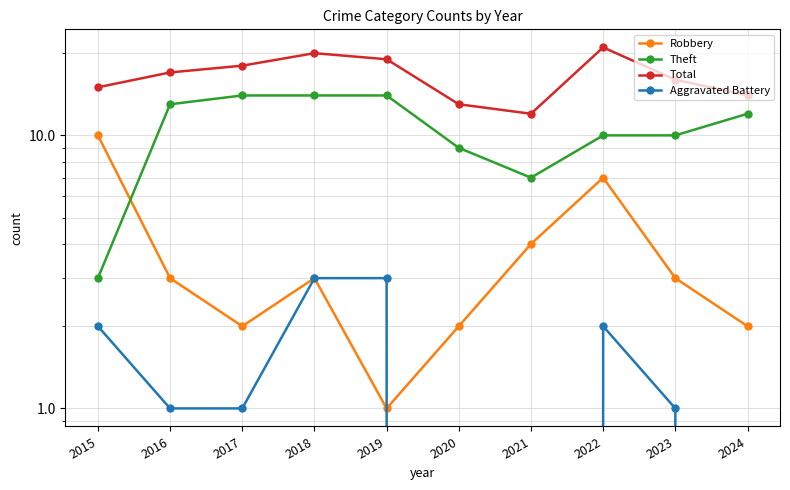

What are all the series names shown in the legend?

Robbery, Theft, Total, Aggravated Battery